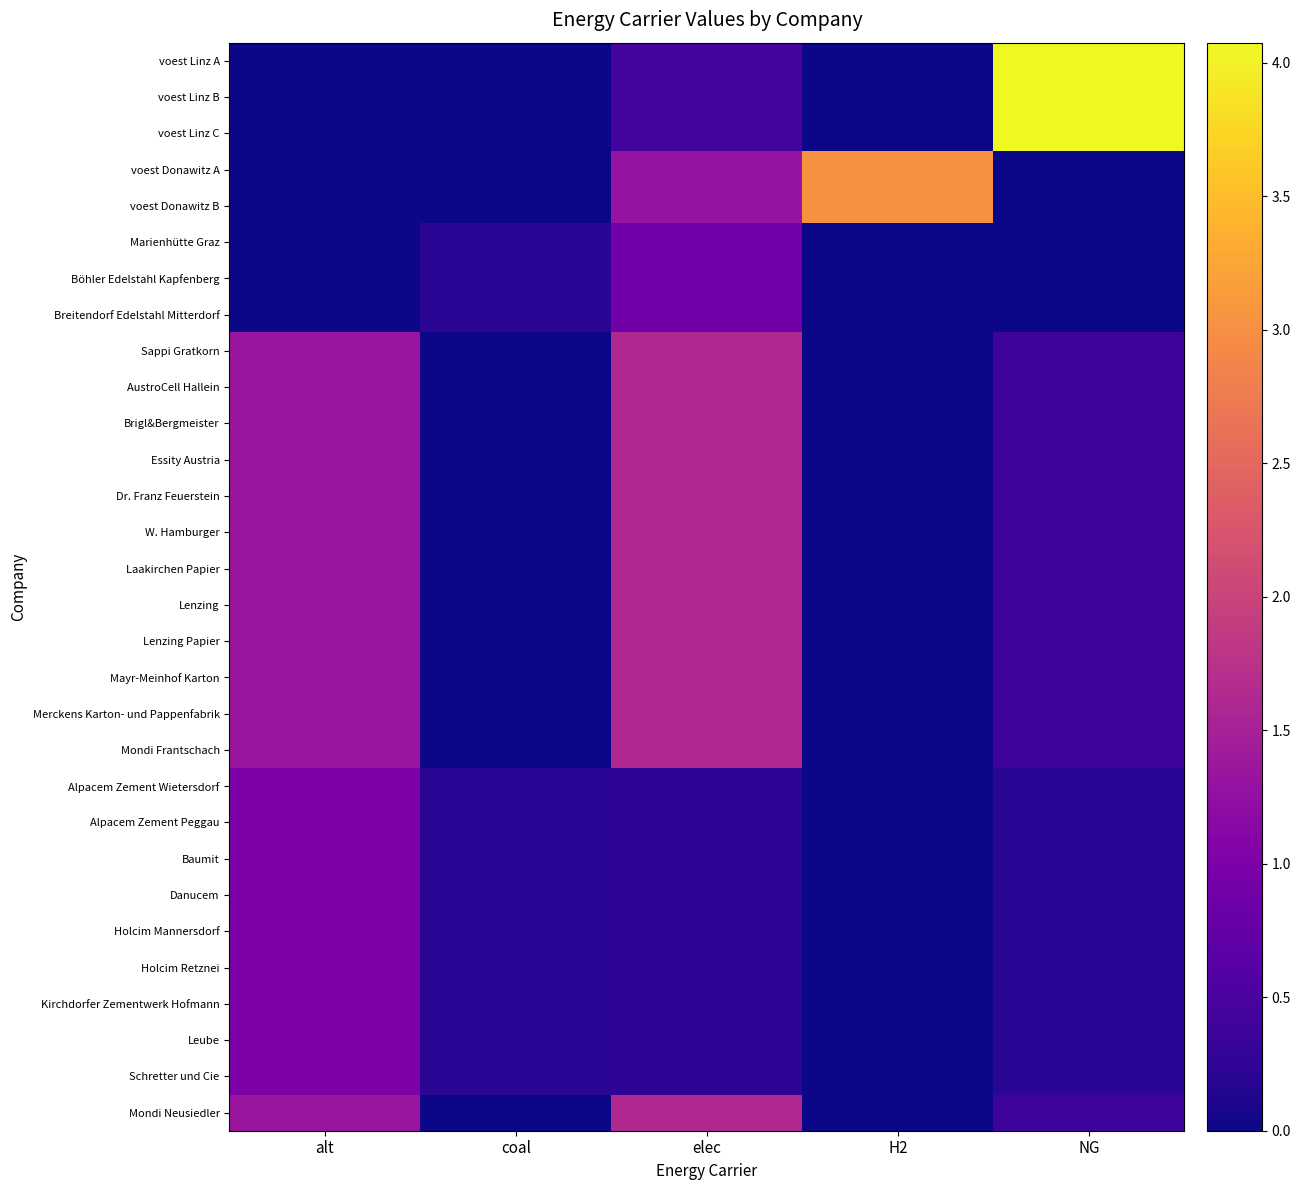

Rank the series at NG from lowest to highest value.

voest Donawitz A, voest Donawitz B, Marienhütte Graz, Böhler Edelstahl Kapfenberg, Breitendorf Edelstahl Mitterdorf, Alpacem Zement Wietersdorf, Alpacem Zement Peggau, Baumit, Danucem, Holcim Mannersdorf, Holcim Retznei, Kirchdorfer Zementwerk Hofmann, Leube, Schretter und Cie, AustroCell Hallein, Brigl&Bergmeister, Essity Austria, Lenzing, Mayr-Meinhof Karton, Merckens Karton- und Pappenfabrik, Sappi Gratkorn, Dr. Franz Feuerstein, W. Hamburger, Laakirchen Papier, Lenzing Papier, Mondi Frantschach, Mondi Neusiedler, voest Linz B, voest Linz C, voest Linz A